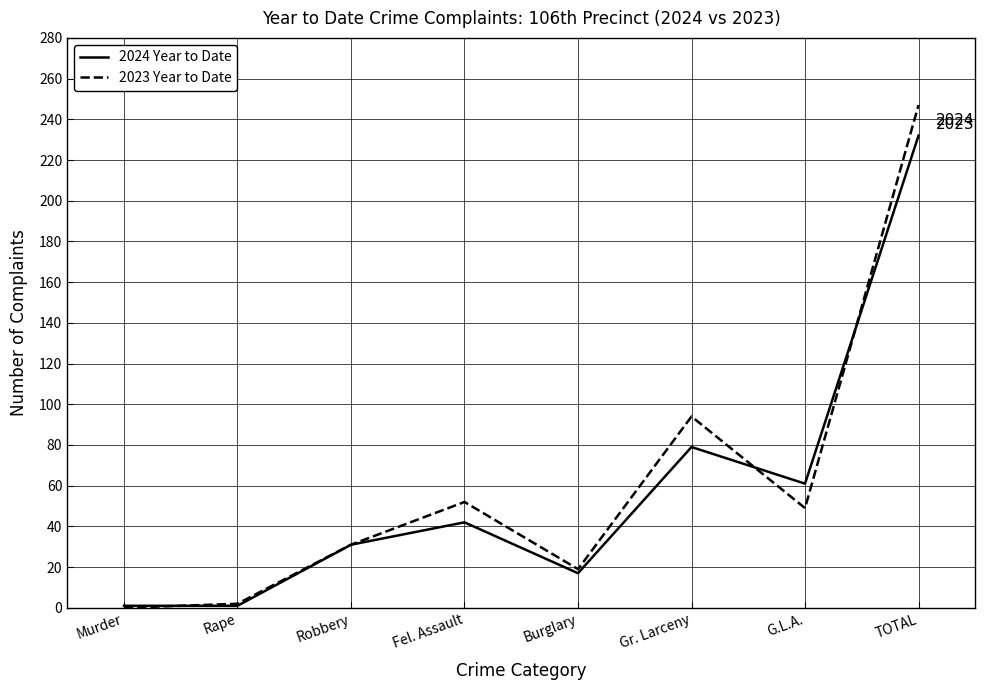

Is the value of 2023 Year to Date at Fel. Assault greater than the value of 2024 Year to Date at Fel. Assault?

Yes